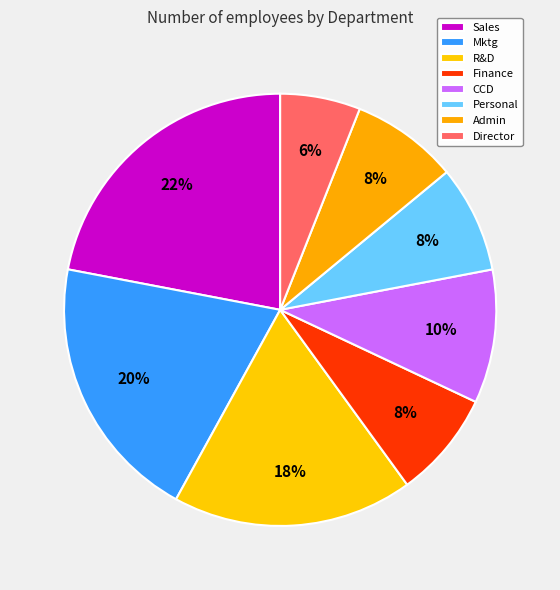

Rank the categories by value from highest to lowest.

Sales, Mktg, R&D, CCD, Finance, Personal, Admin, Director